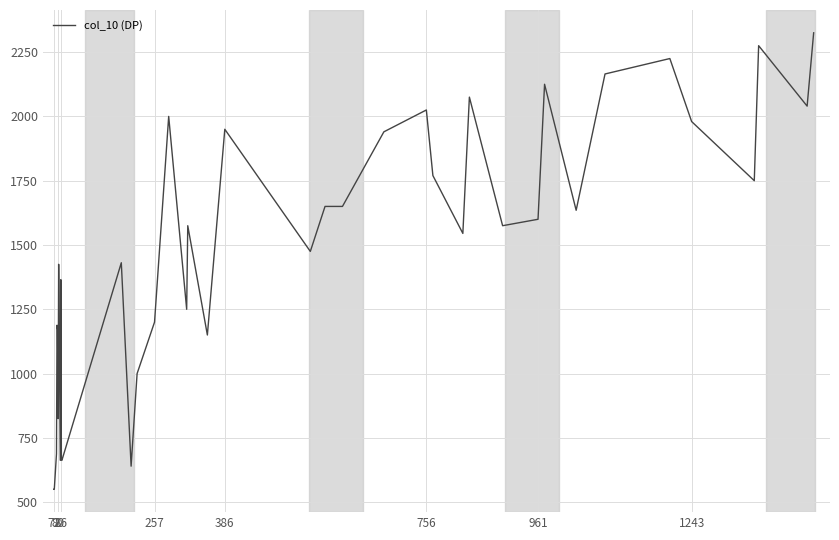

What is the minimum value shown in the chart?

550